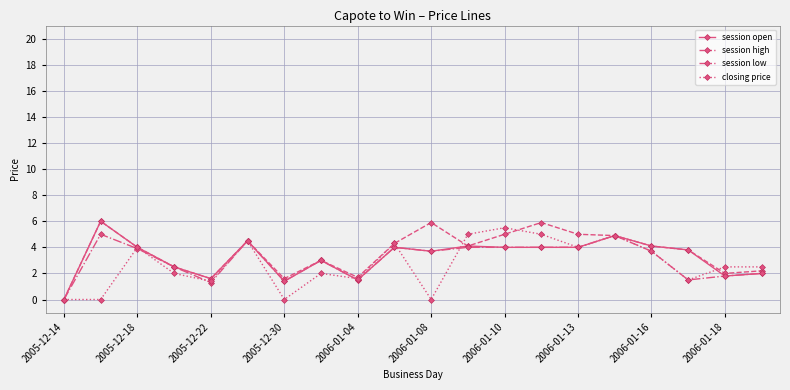

Reading left to right, extract all data points from this chart.

session open: 0.0	6.0	4.0	2.5	1.6	4.5	1.4	3.0	1.5	4.0	3.7	4.1	4.0	4.0	4.0	4.9	4.1	3.8	1.8	2.0
session high: 0.0	6.0	4.0	2.5	1.6	4.5	1.6	3.0	1.7	4.3	5.9	4.1	5.0	5.9	5.0	4.9	4.1	3.8	2.0	2.2
session low: 0.0	5.0	3.9	2.5	1.3	4.5	1.4	3.0	1.5	4.0	3.7	4.0	4.0	4.0	4.0	4.9	3.7	1.5	1.8	2.0
closing price: 0.0	0.0	4.0	2.0	1.4	4.5	0.0	2.0	1.6	4.3	0.0	5.0	5.5	5.0	4.0	4.9	3.7	1.5	2.5	2.5